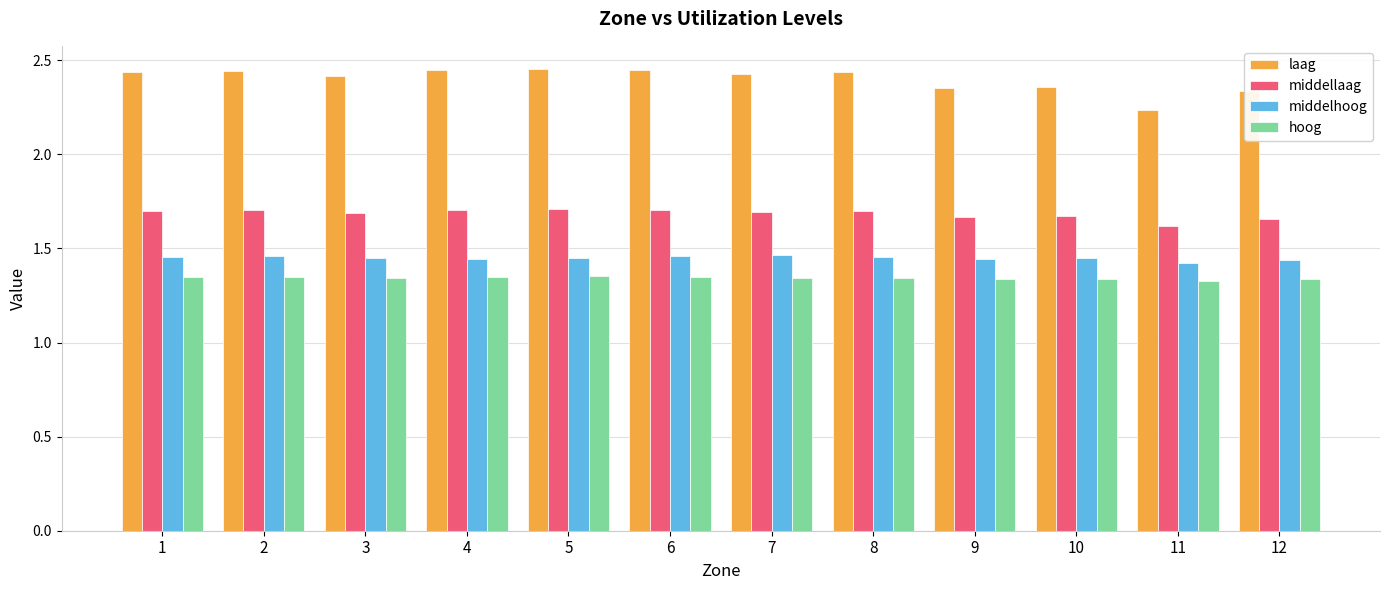

What is the sum of all middellaag values?

20.2